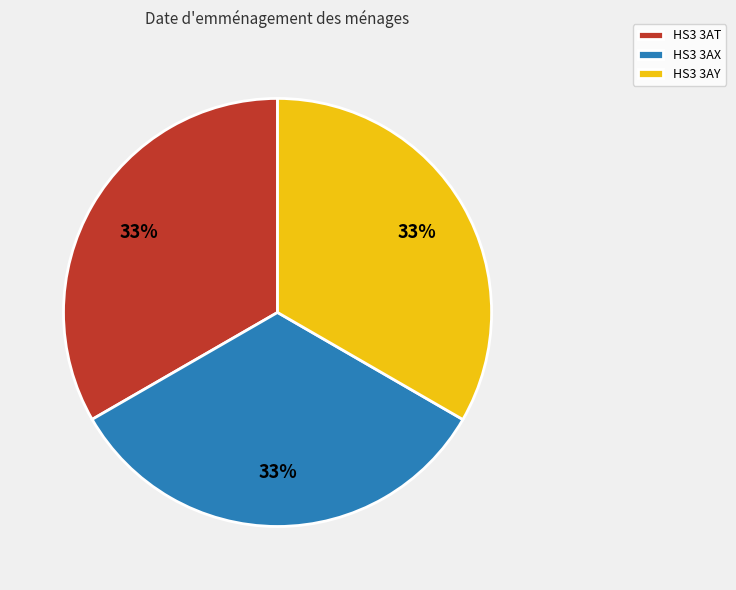

How many slices are in this pie chart?

3